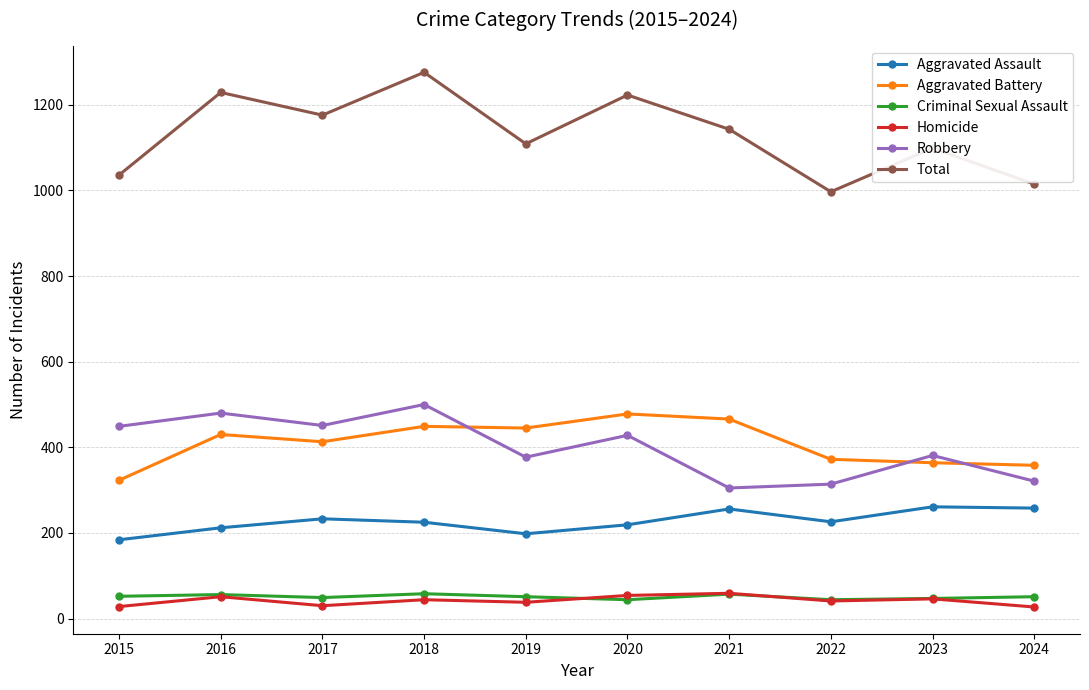

Is the value of Aggravated Assault at 2016 greater than the value of Homicide at 2023?

Yes